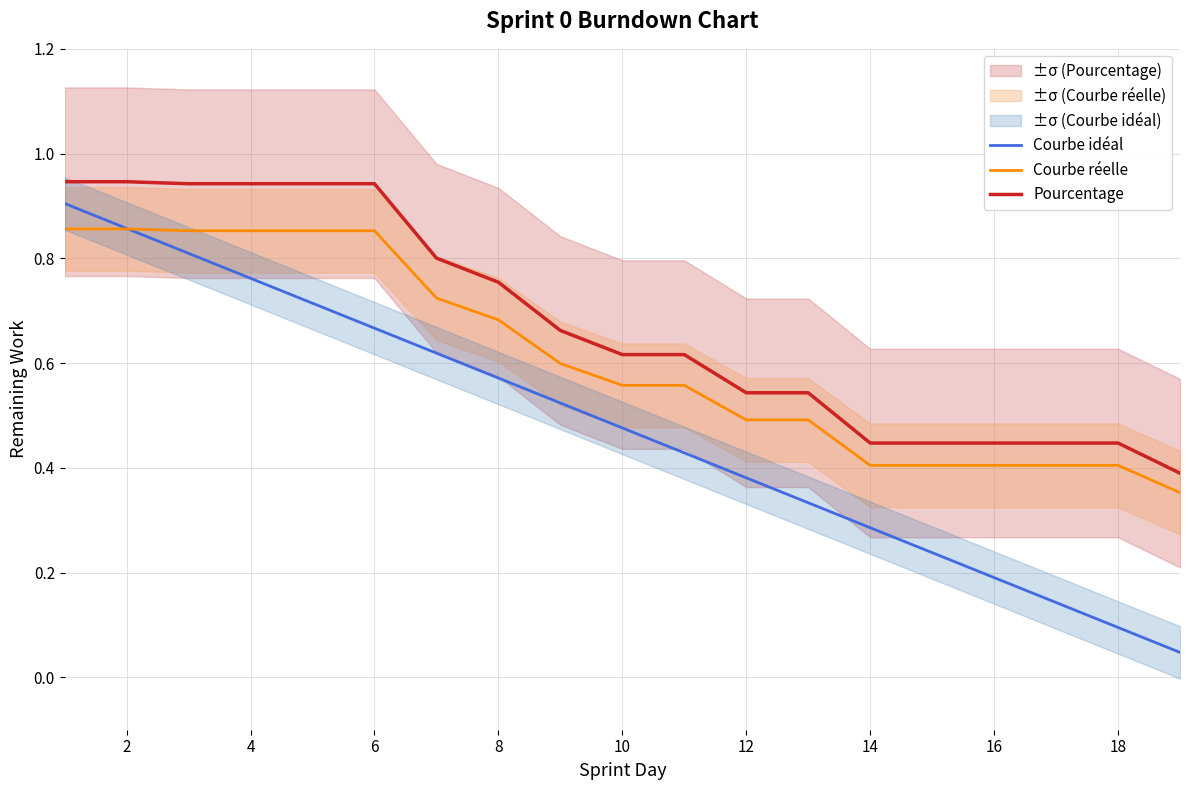

The value of Courbe réelle at 10 is 1.3. True or false?

False